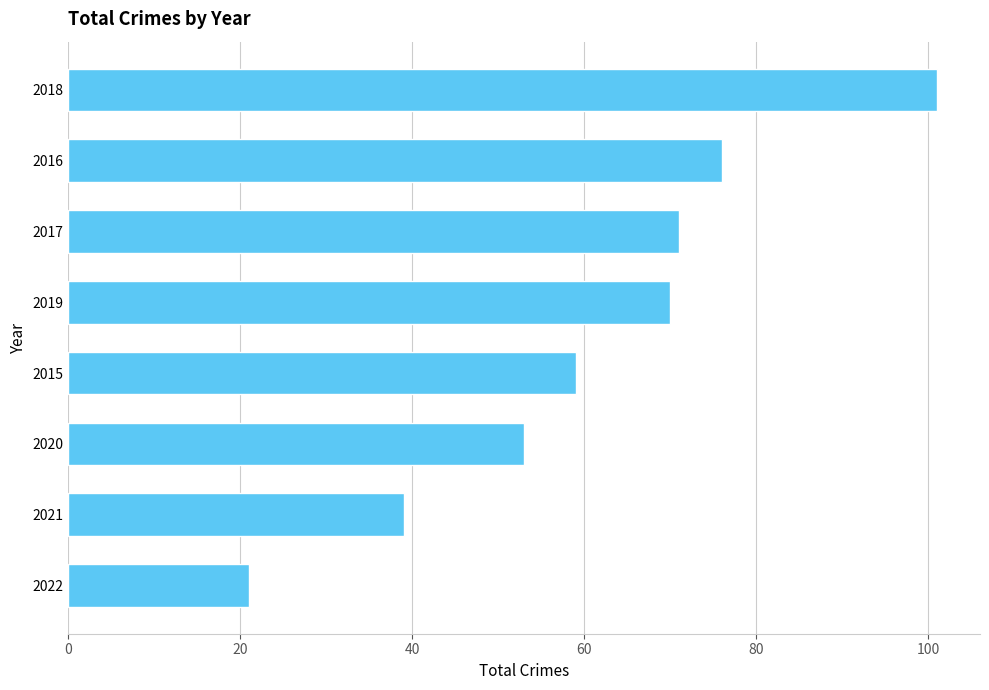

Reading top to bottom, transcribe all the data shown in this chart.

101	76	71	70	59	53	39	21